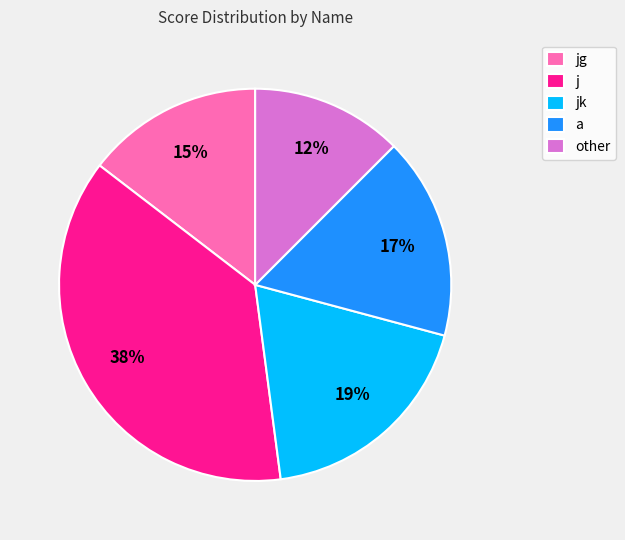

To the nearest percent, what percentage of the pie is a?

17%